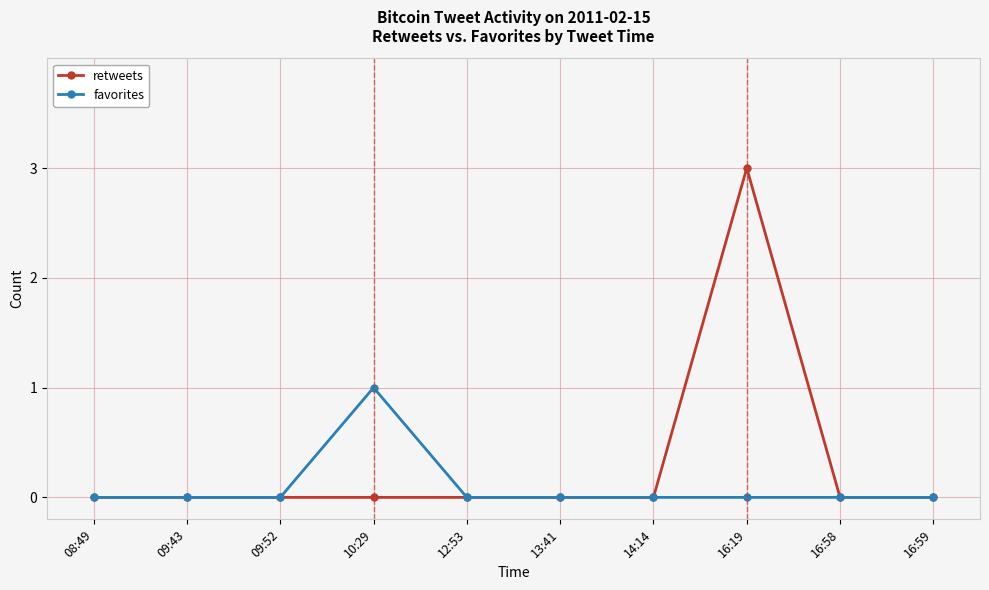

Which series has the largest range (max minus min)?

retweets